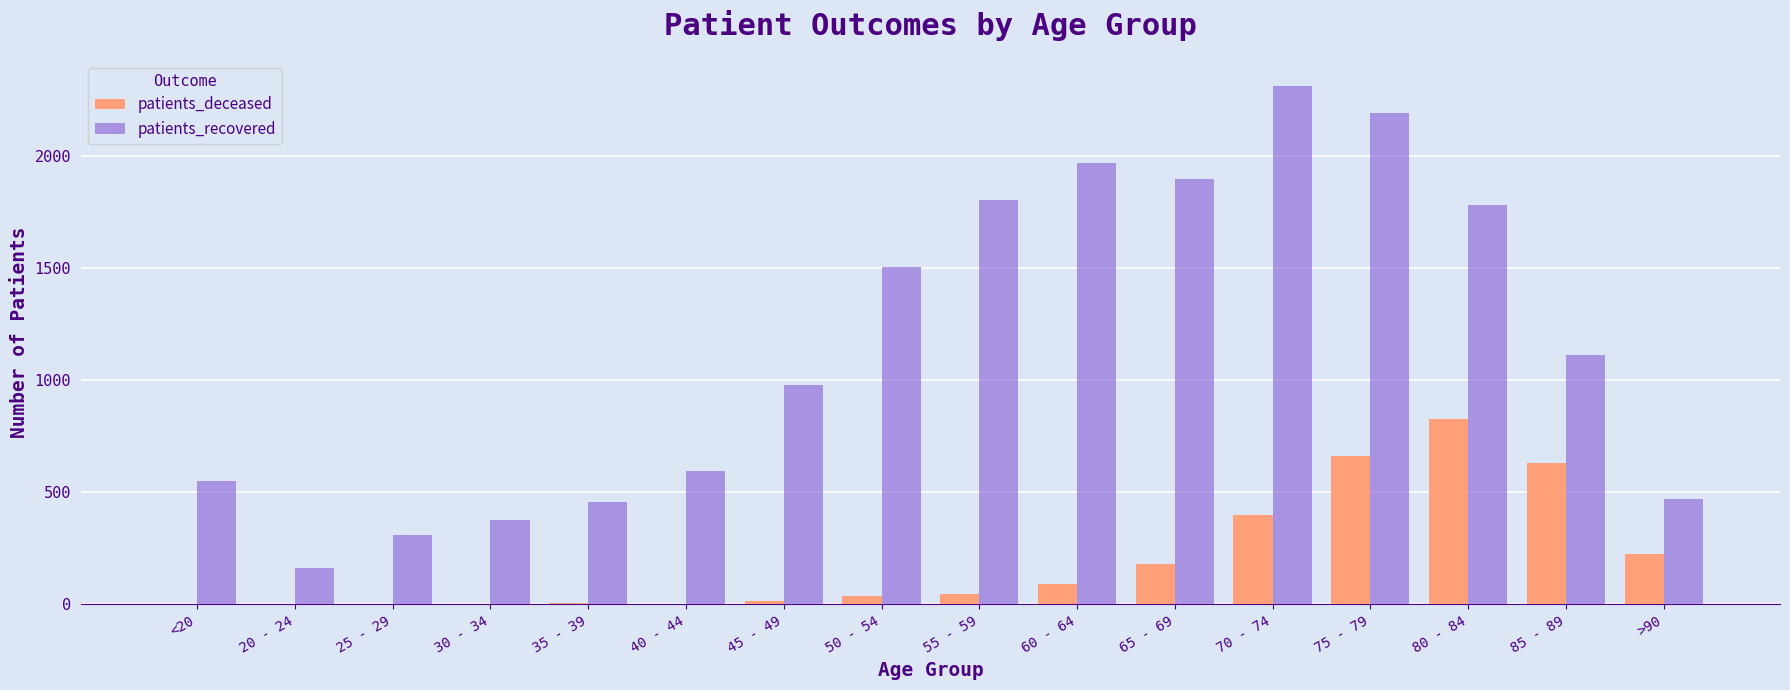

Which category has the highest value across all series?

70 - 74